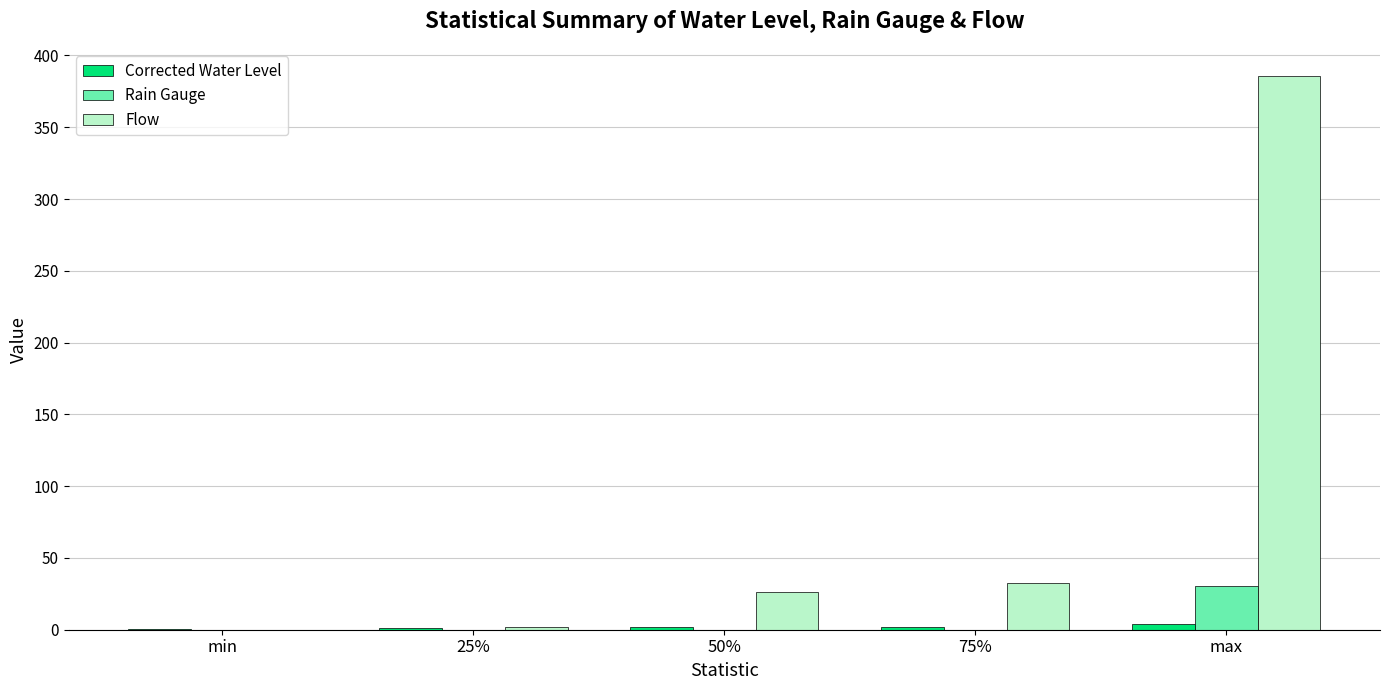

The value of Rain Gauge at 50% is 12.9. True or false?

False